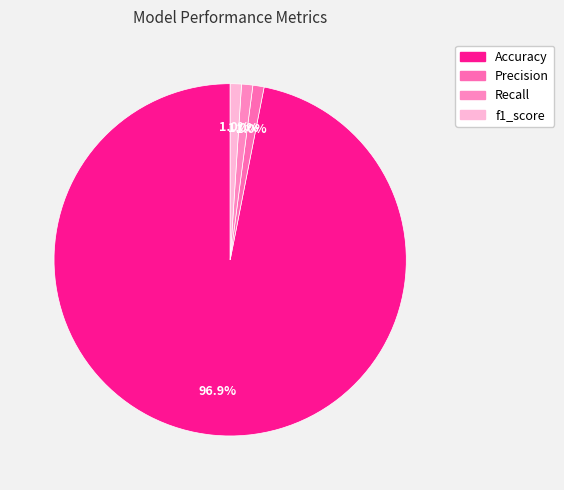

To the nearest percent, what is the average slice percentage?

25%